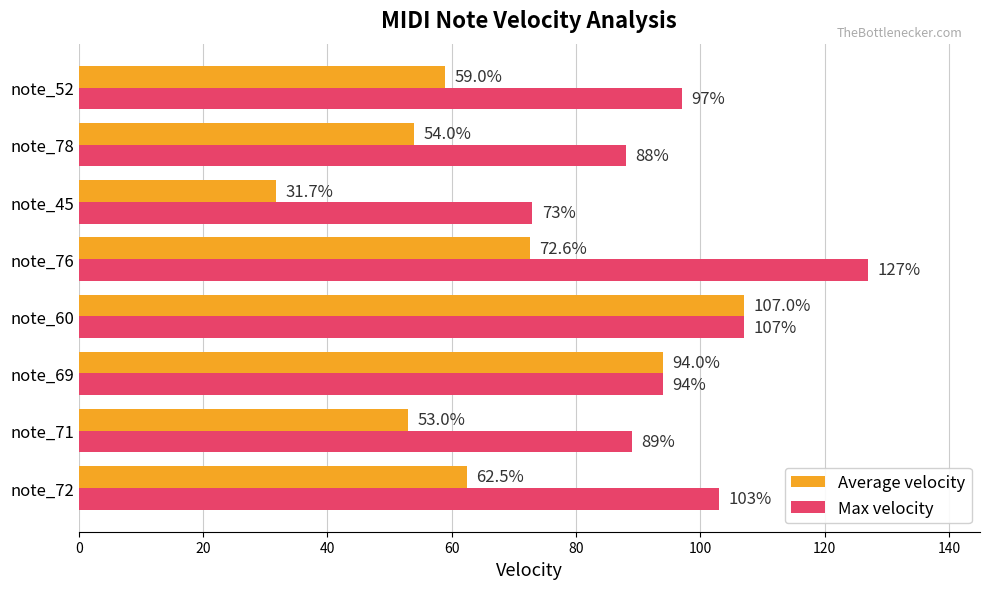

Which series has the largest range (max minus min)?

Average velocity